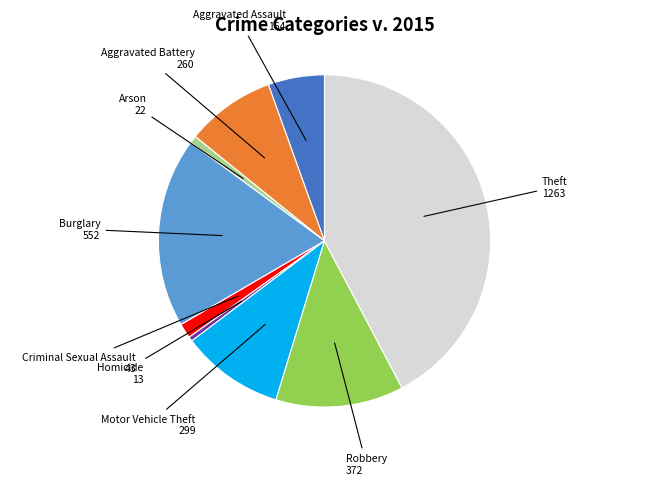

Is there a majority slice in this chart?

No